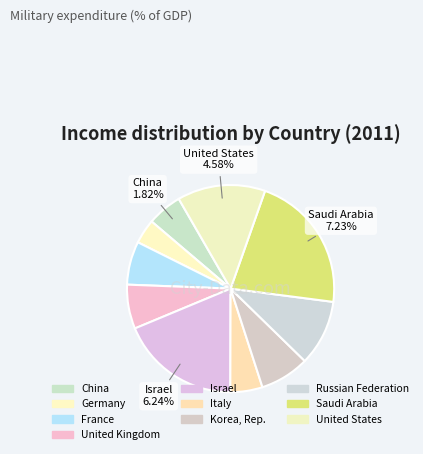

How many segments does this pie chart have?

10